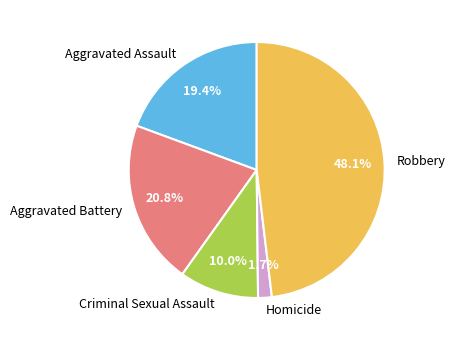

Rank the categories by value from lowest to highest.

Homicide, Criminal Sexual Assault, Aggravated Assault, Aggravated Battery, Robbery